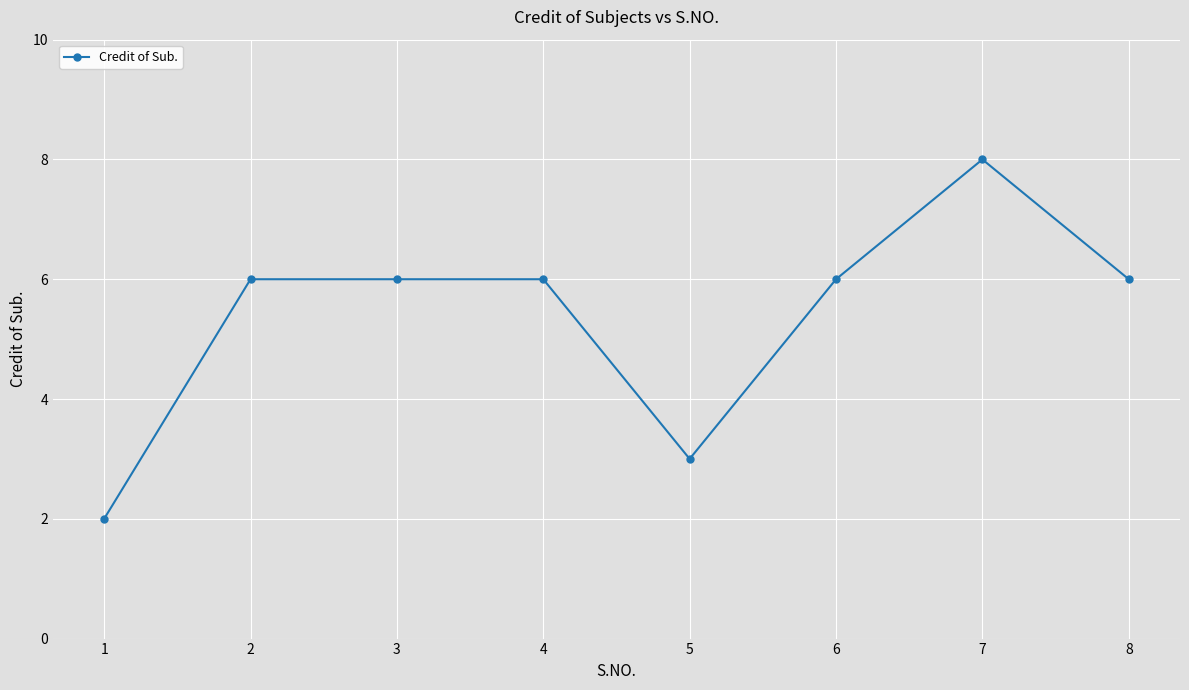

Does the chart have visible grid lines?

Yes